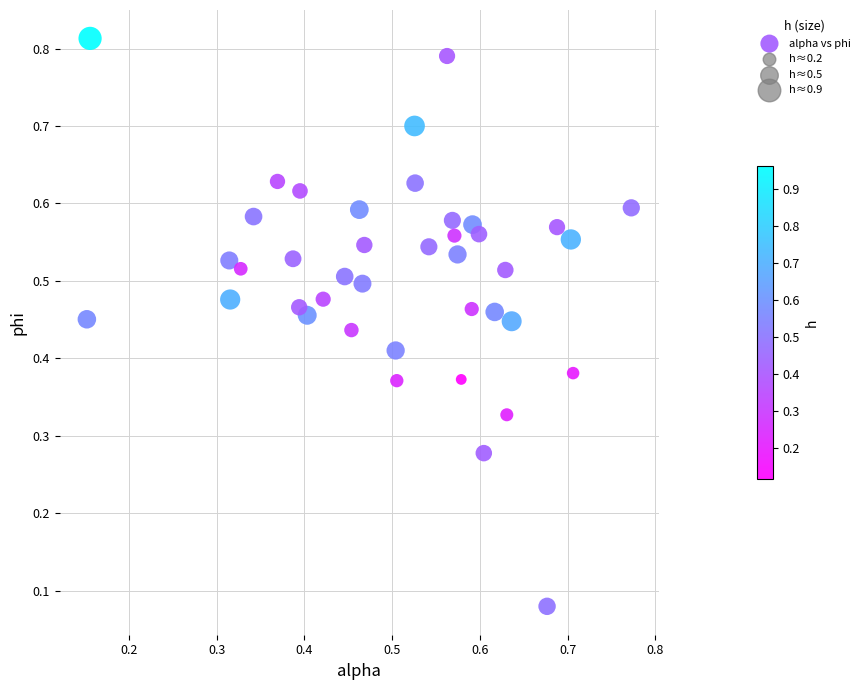

Count the number of points in this scatter plot.

40